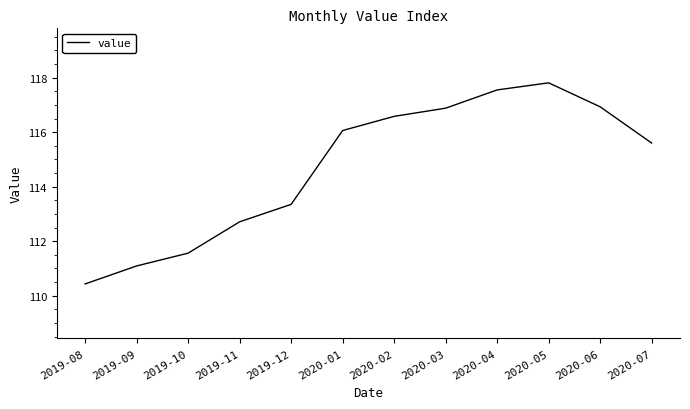

The chart shows a value of 27.1 at 2020-04. True or false?

False